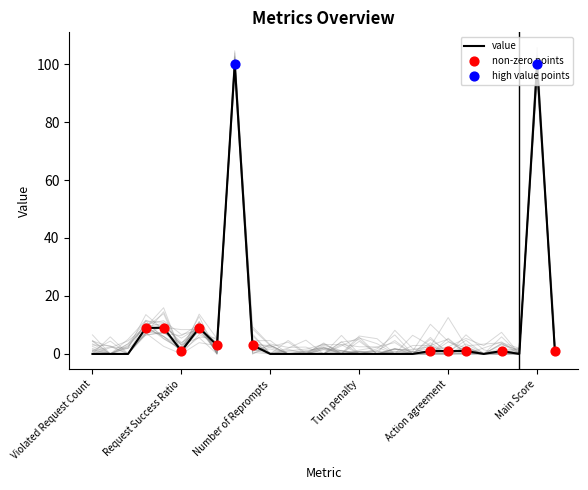

What is the maximum value for value?

100